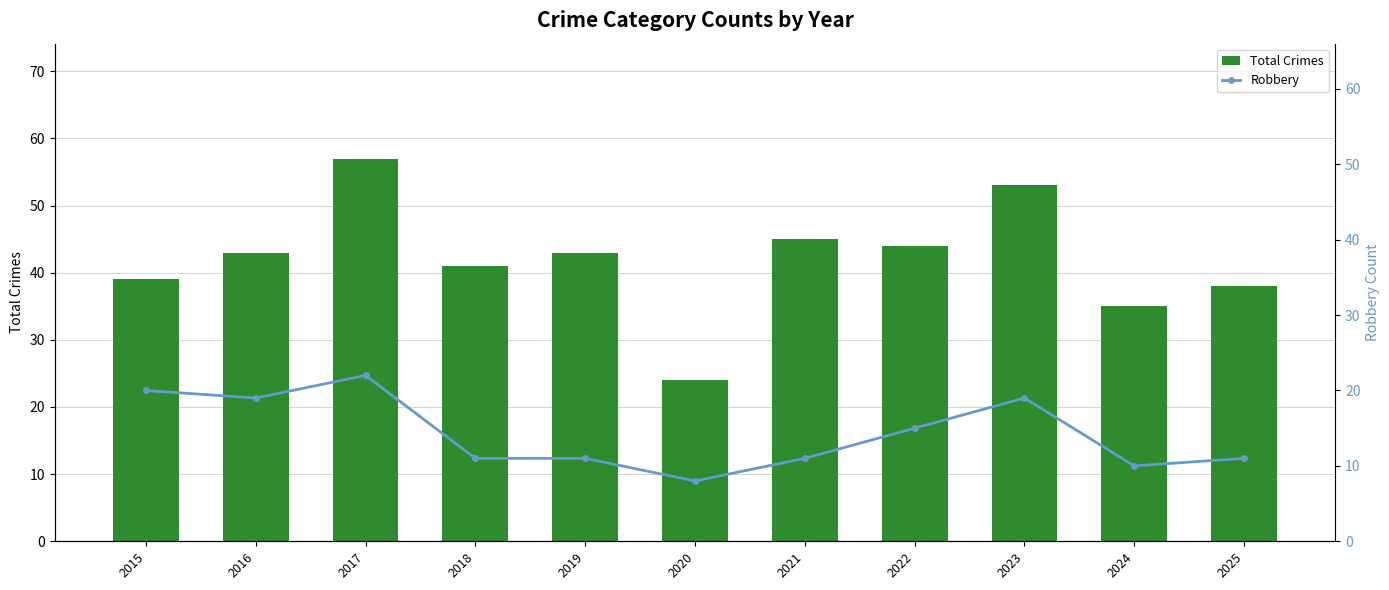

What is the difference between the maximum and minimum values in the Total Crimes series?

33